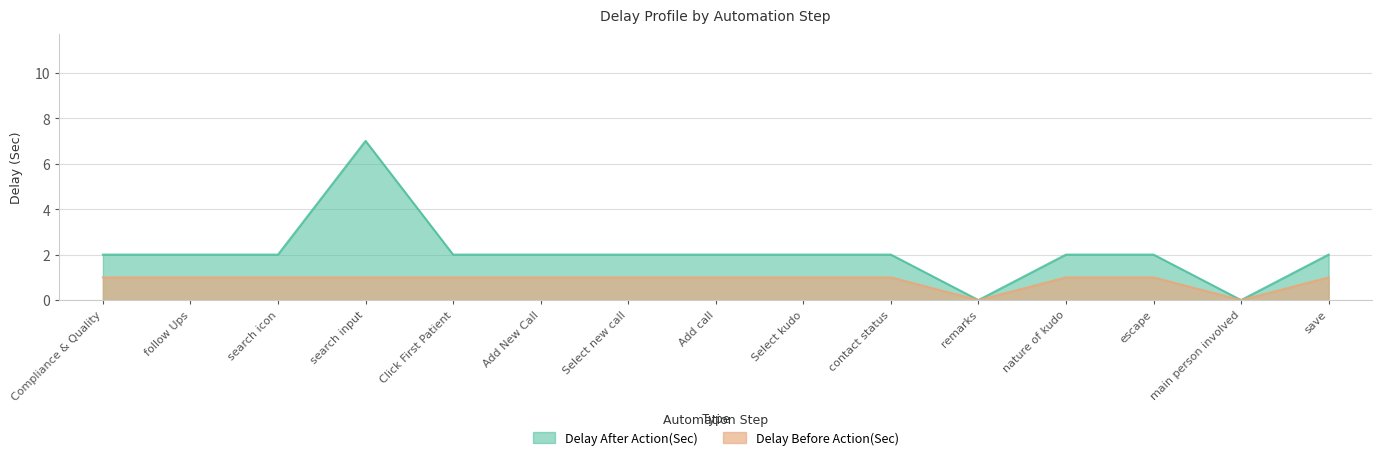

Rank the series by their maximum value, from highest to lowest.

Delay After Action(Sec), Delay Before Action(Sec)